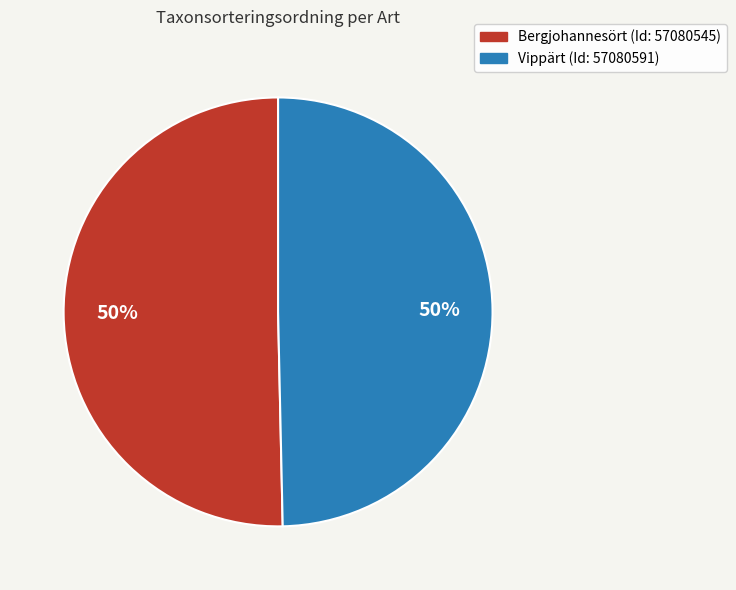

How many segments does this pie chart have?

2